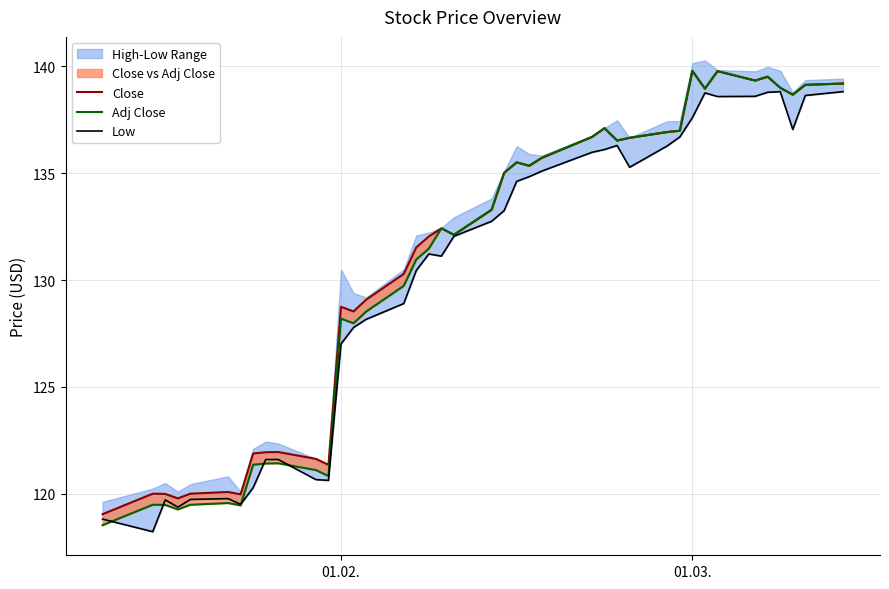

At how many categories does at least one series exceed 129?

26